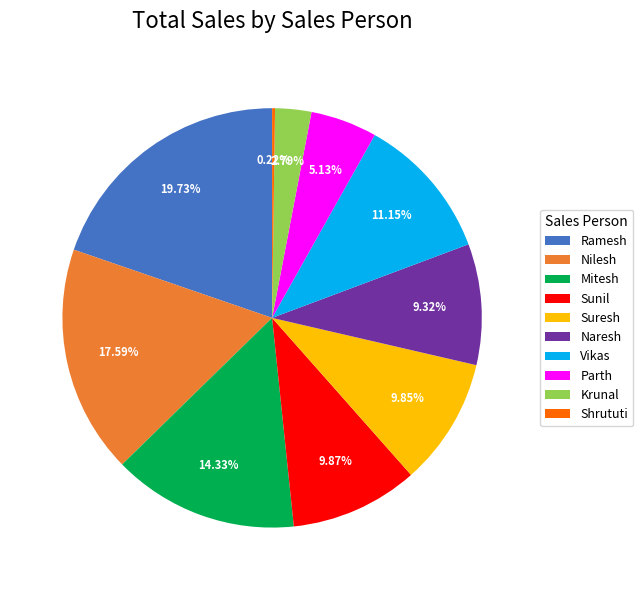

Is it true that Nilesh is 18% of the pie?

True